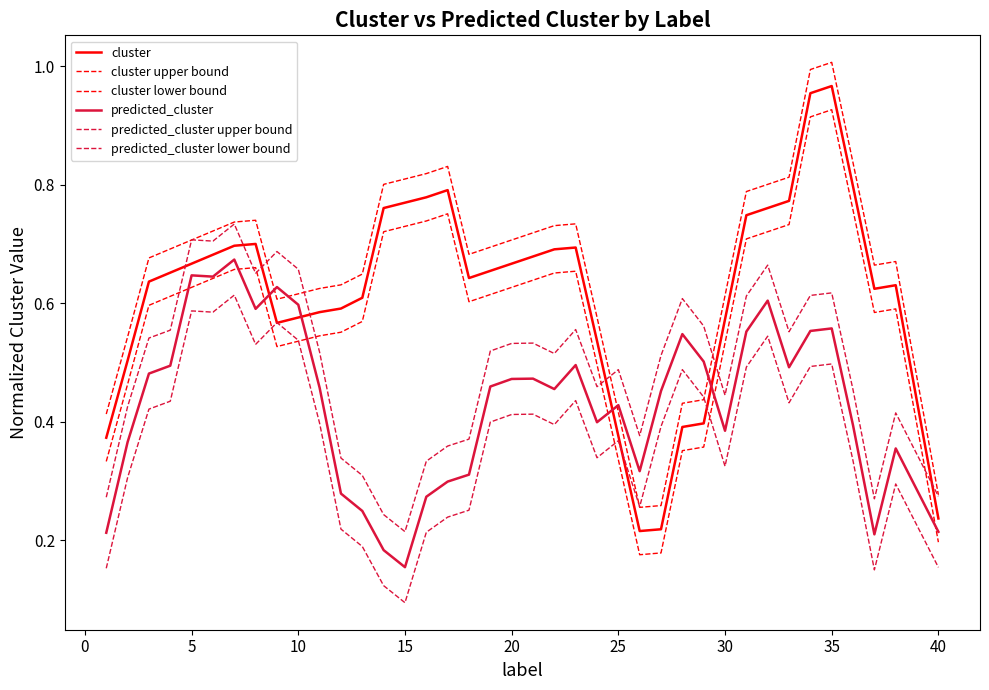

What is the sum of all predicted_cluster values?

17.1